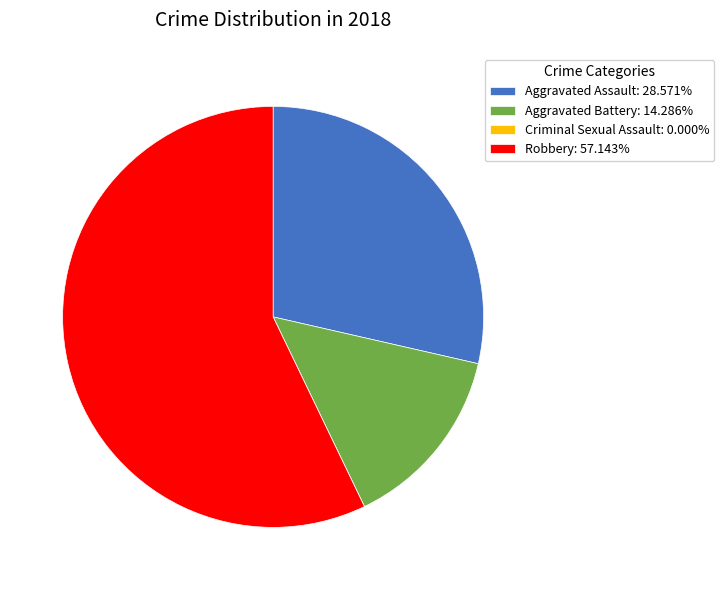

Is there any slice that represents more than half of the pie?

Yes